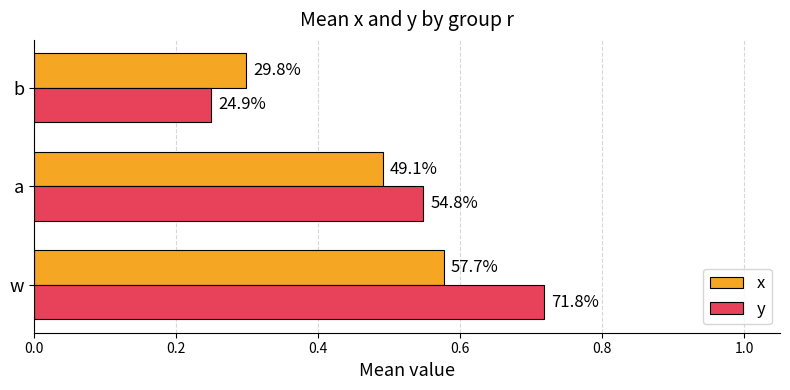

What is the average value of the y series?

0.5